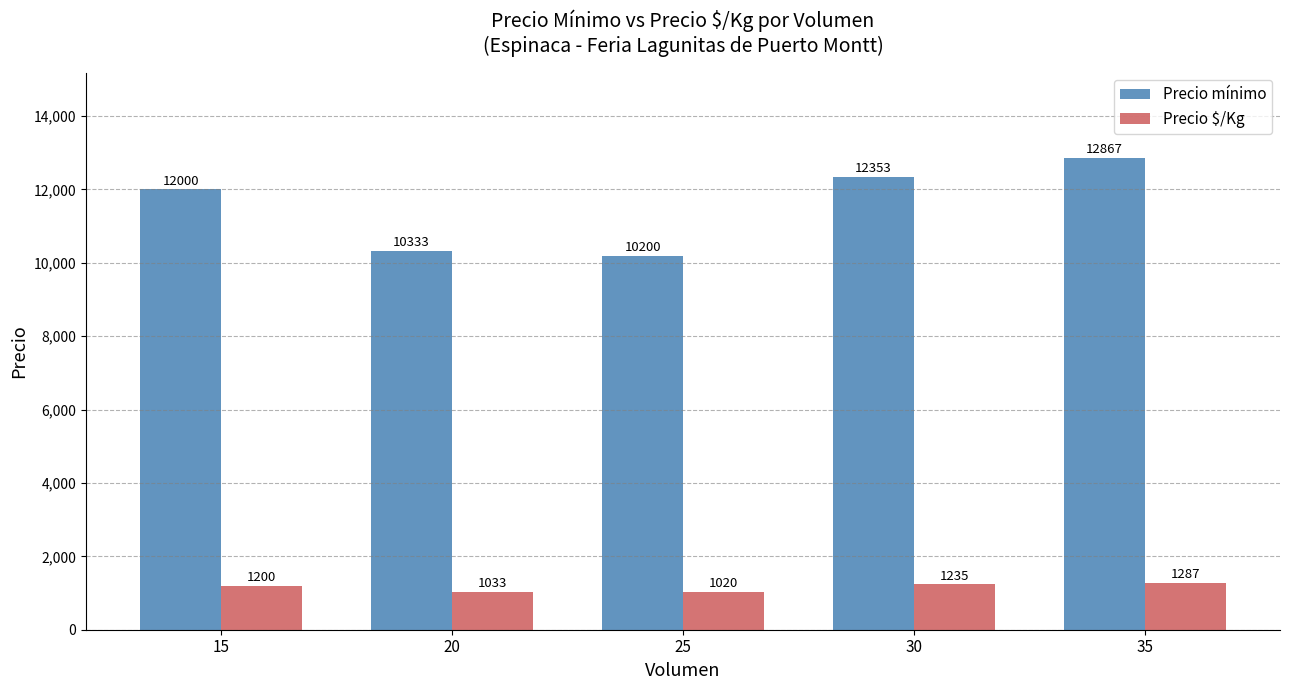

How many bars are there in total?

10